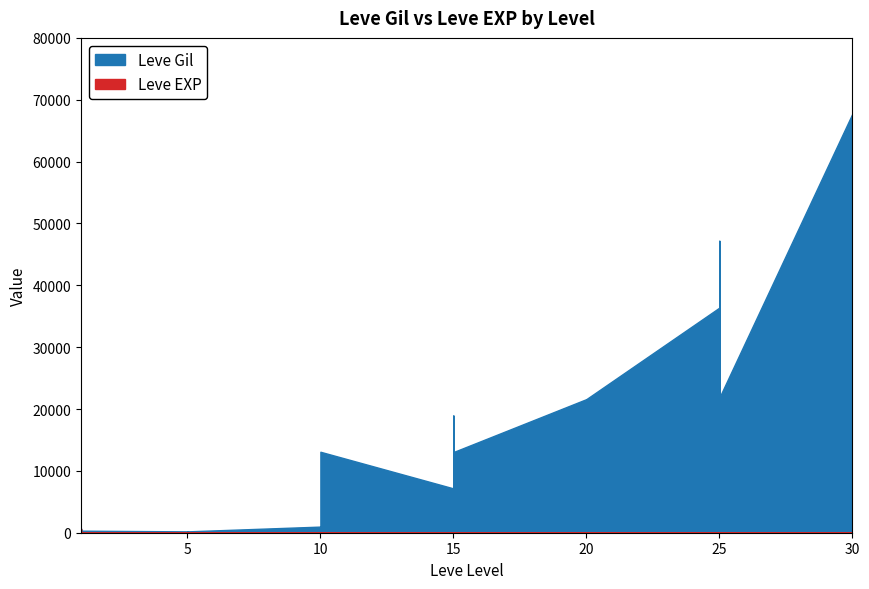

Which series ends up on top after the final intersection of Leve EXP and Leve Gil?

Leve Gil